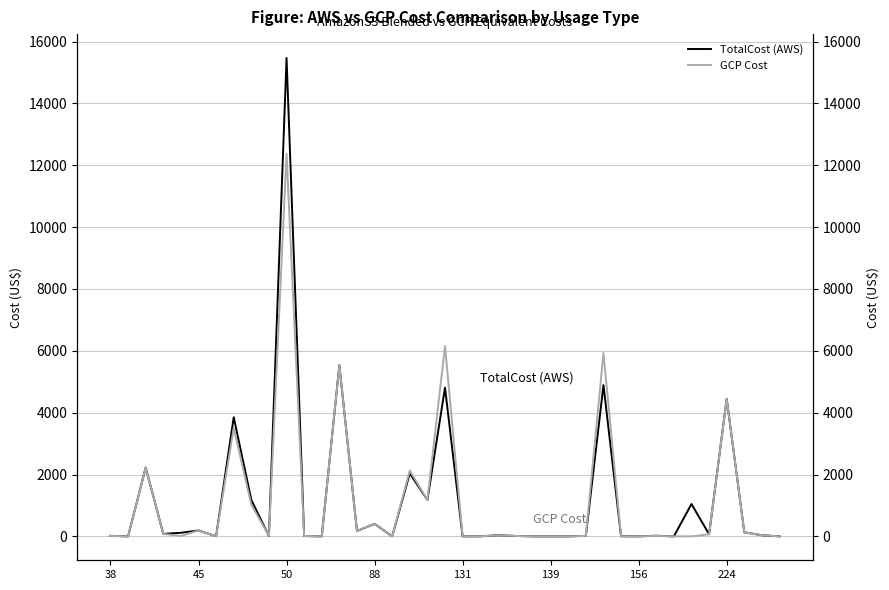

At how many categories does at least one series exceed 732?

11